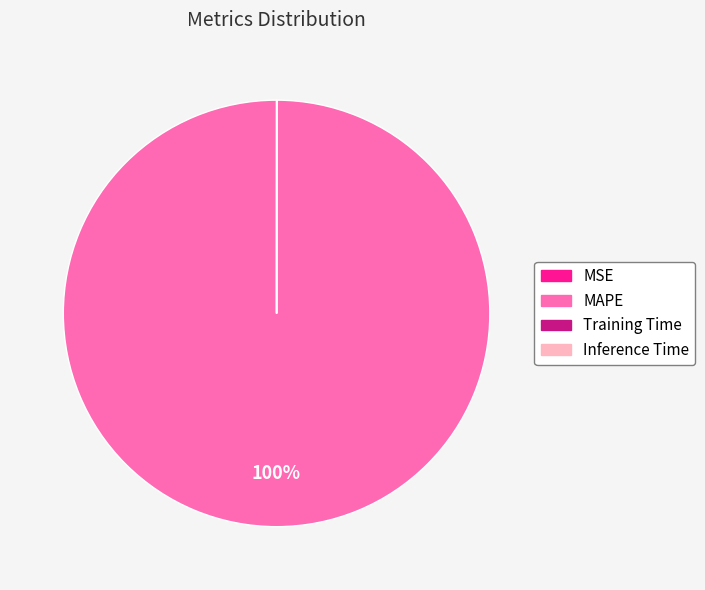

To the nearest percent, what is the average slice percentage?

25%